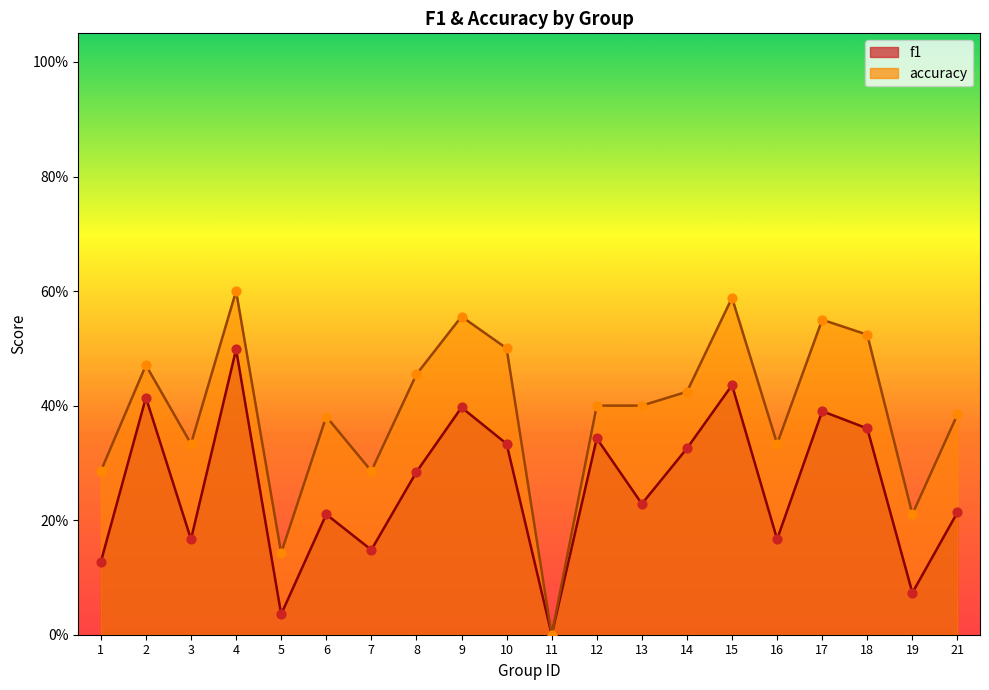

At which category is the sum across all series the highest?

4